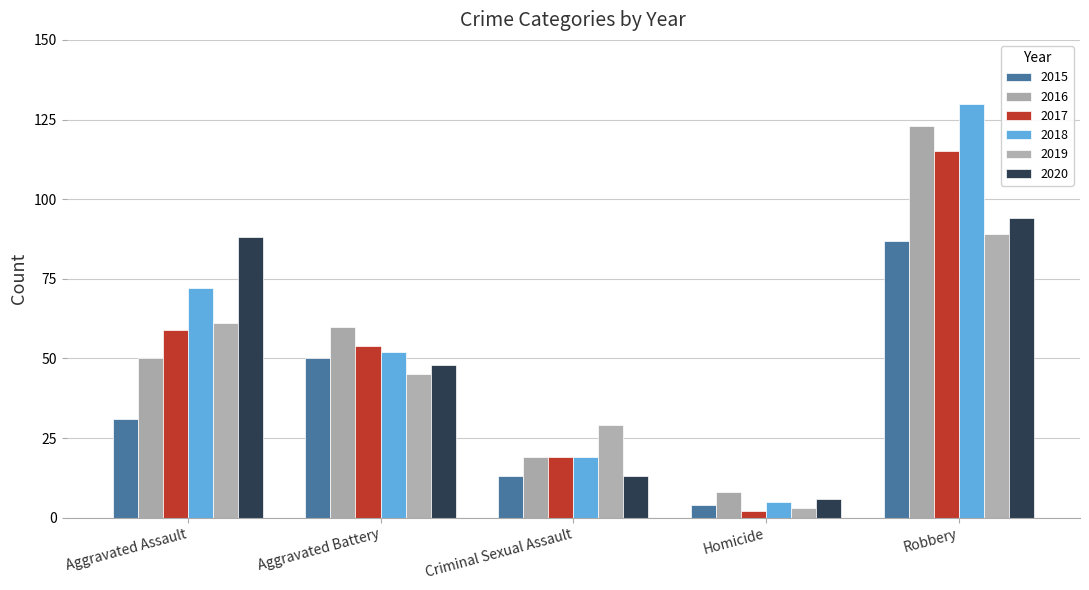

How many 2015 values are between 13 and 50?

3